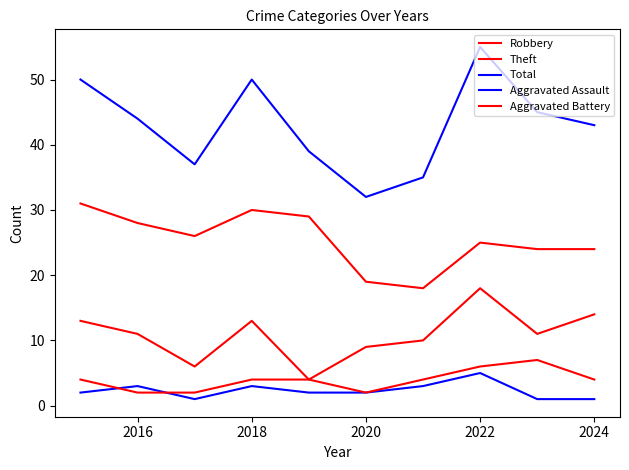

Is this an area chart (filled region under the line)?

No